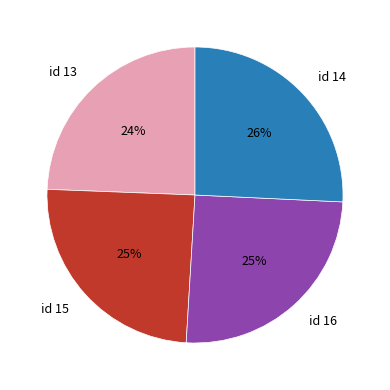

Does any single category account for the majority?

No